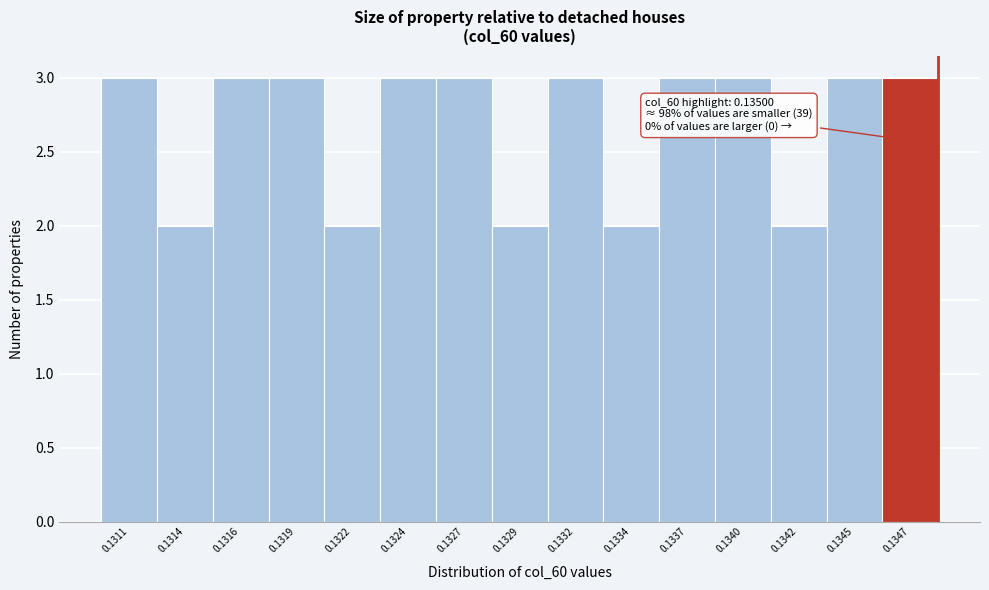

Reading left to right, what are all the values shown in this chart?

3	2	3	3	2	3	3	2	3	2	3	3	2	3	3